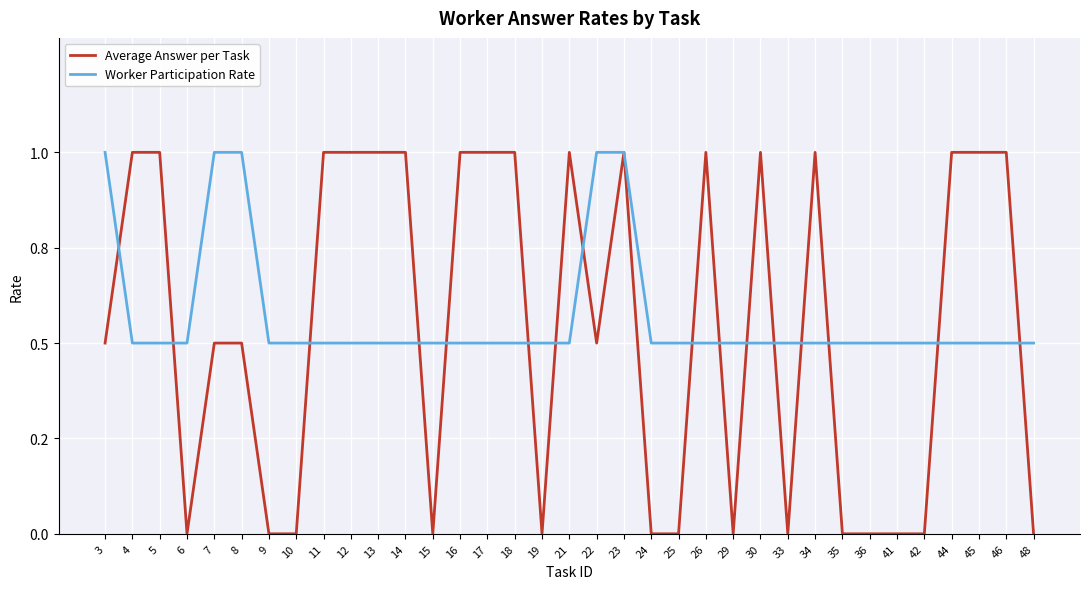

What is the greatest value displayed?

1.0